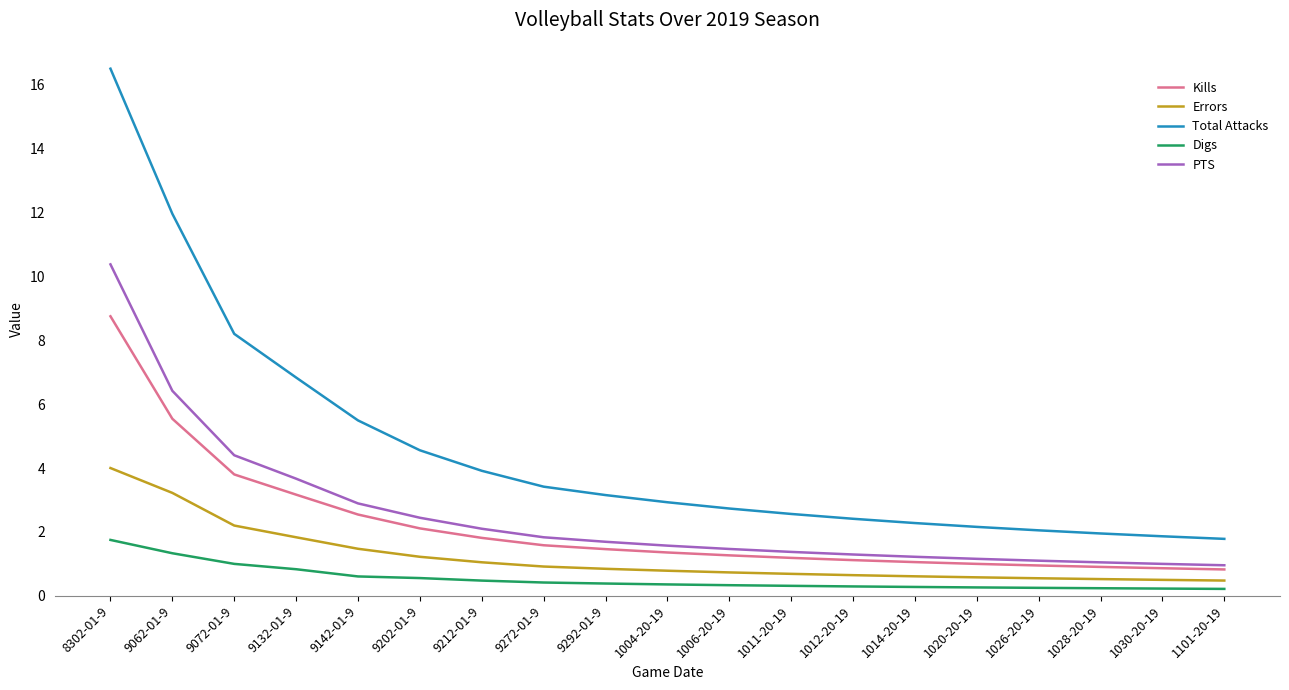

Does the chart display data point markers on the line(s)?

No